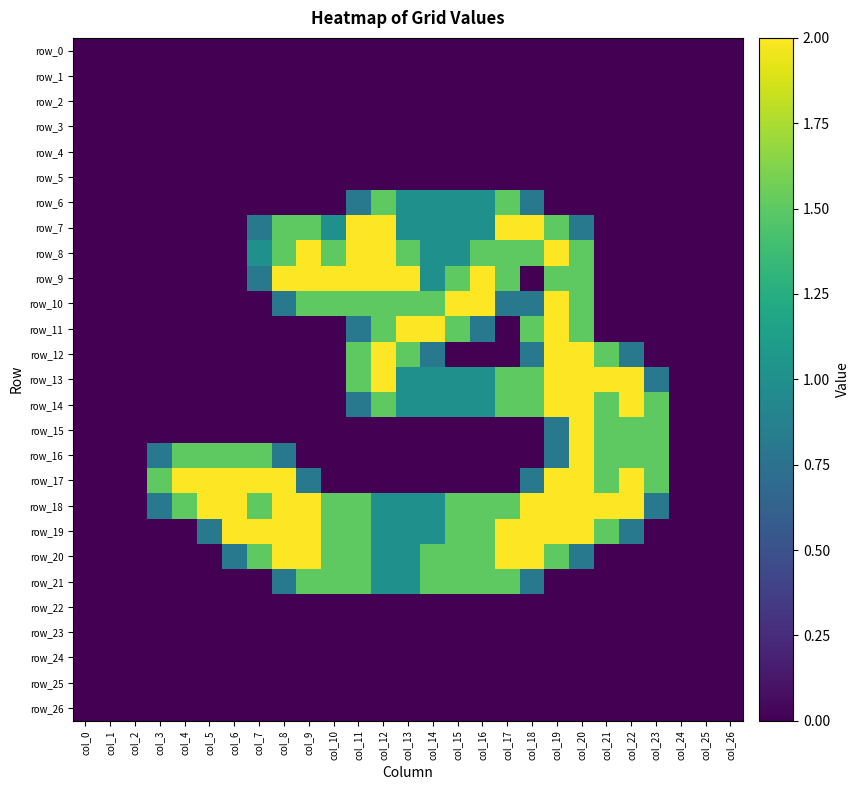

Between col_19 and col_5, which is larger?

col_19